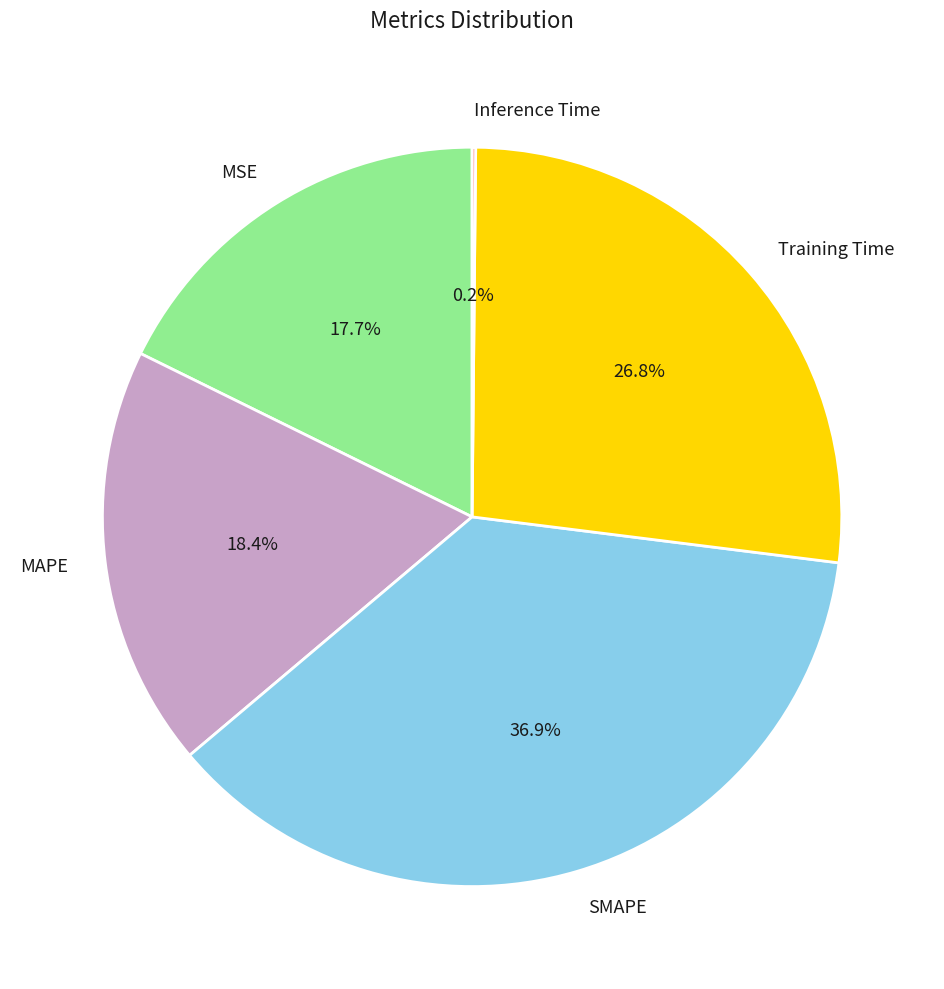

What is the ratio of the value at MSE to the value at Training Time?

0.7